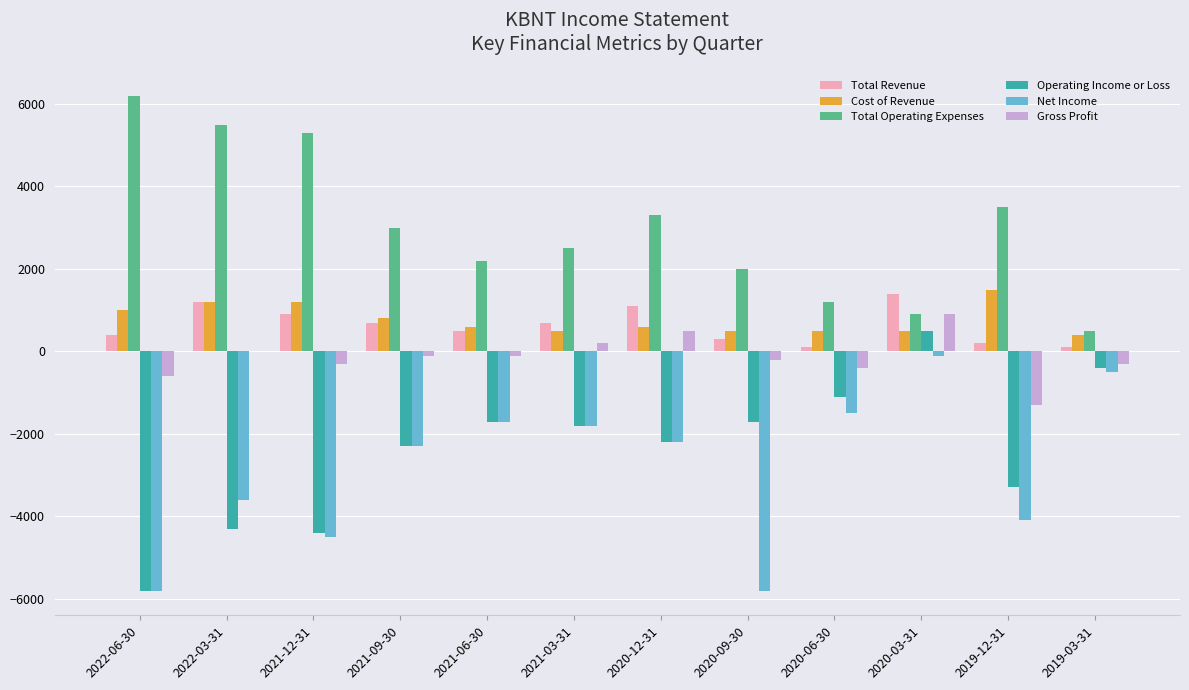

True or false: Total Revenue has a value of 2000 at 2020-03-31.

False